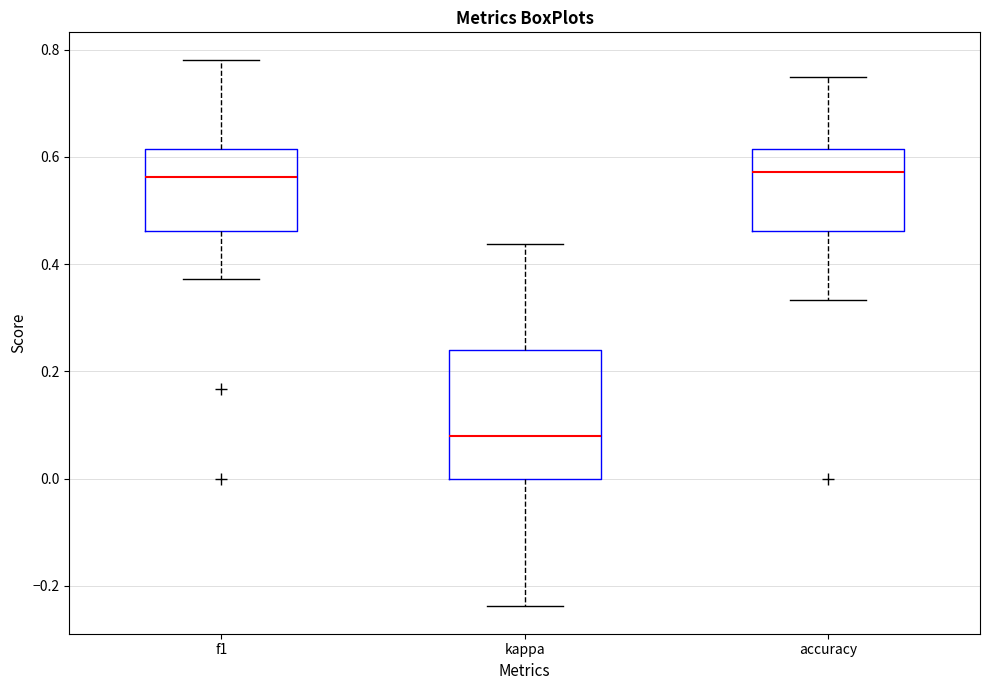

Where is the upper edge of the box for kappa on the y-axis? The values are not printed on the chart, so give them approximately, as read against the axis.

0.24